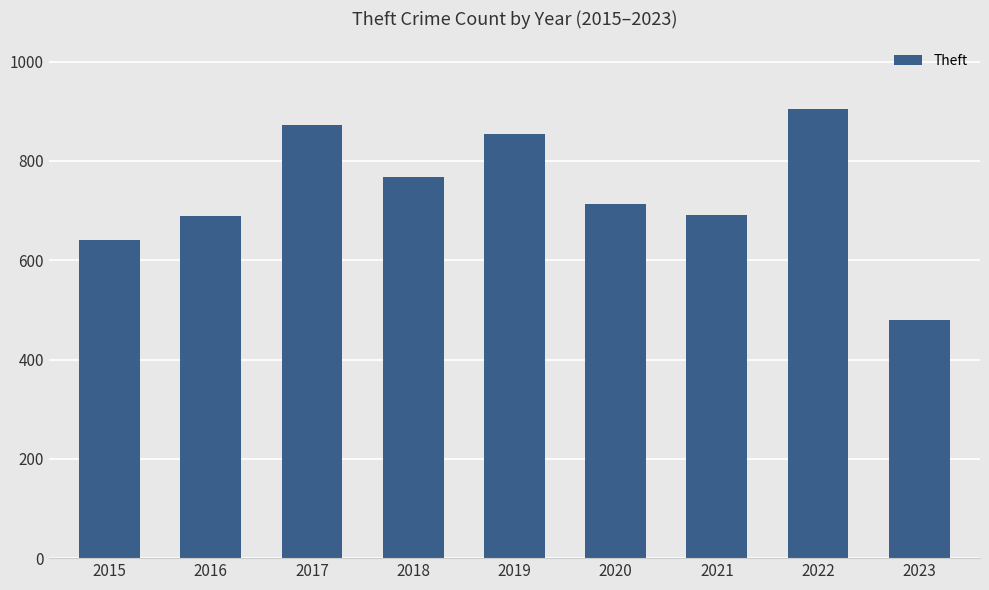

The value at 2023 is 805. True or false?

False